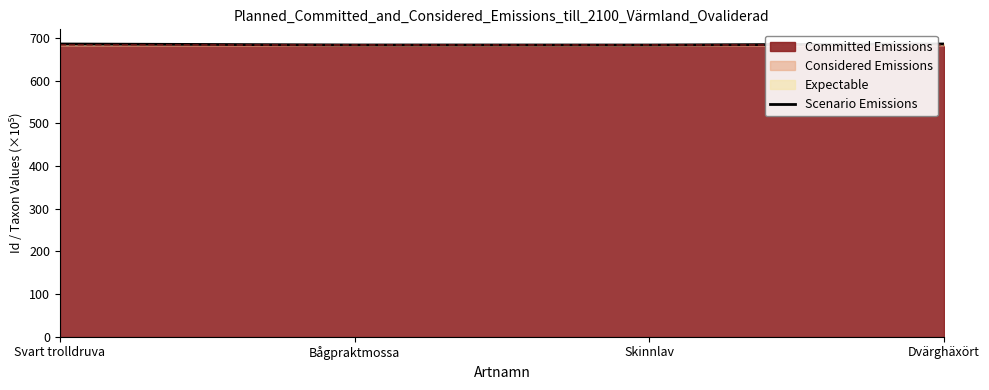

Where is the data nearest to the value 684?

Bågpraktmossa